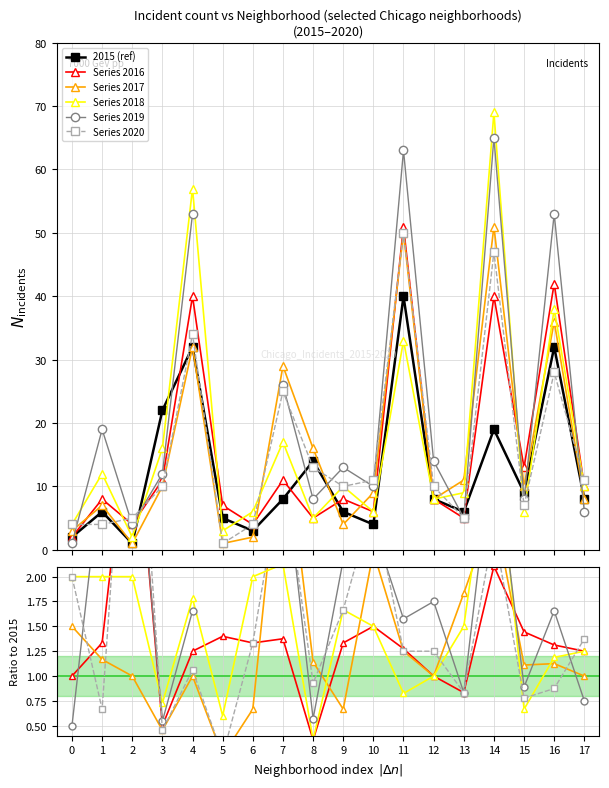

What is the highest value of the Series 2017 series?

51